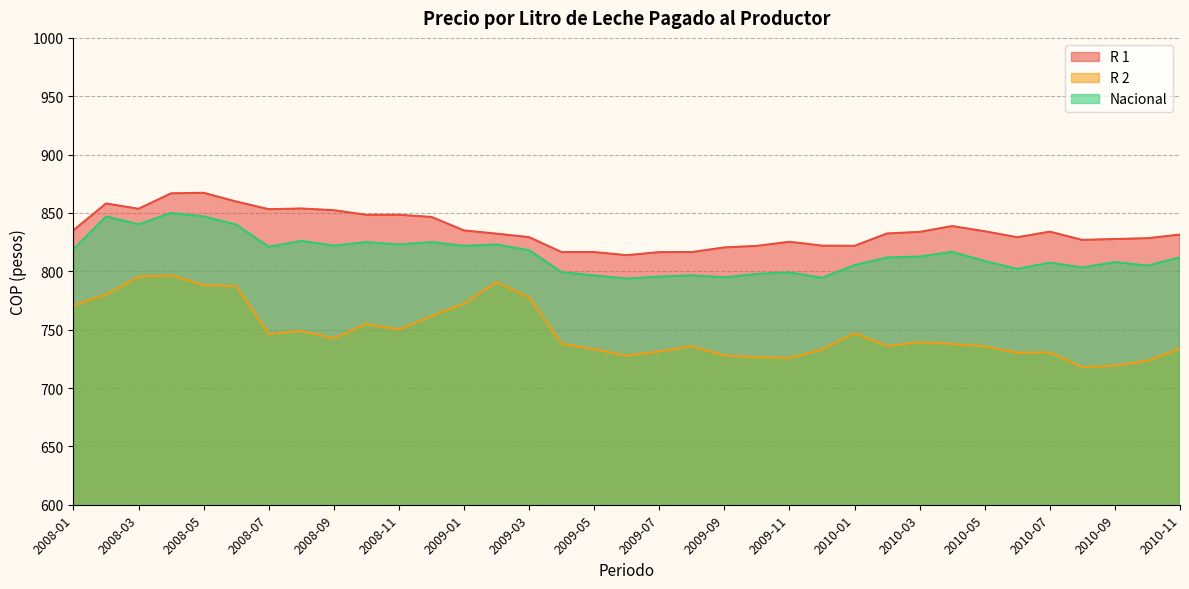

At how many categories does at least one series exceed 858?

4